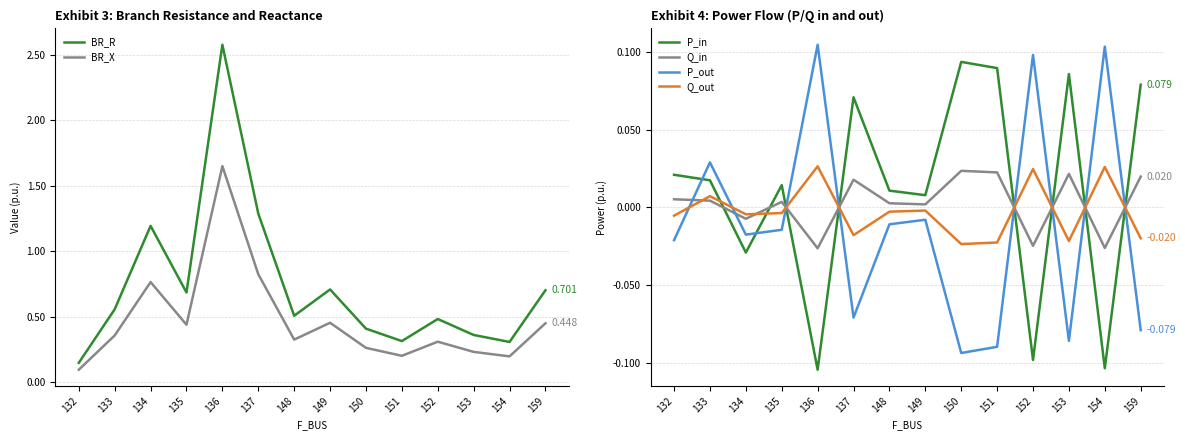

What is the total value across all series at 159?

1.1